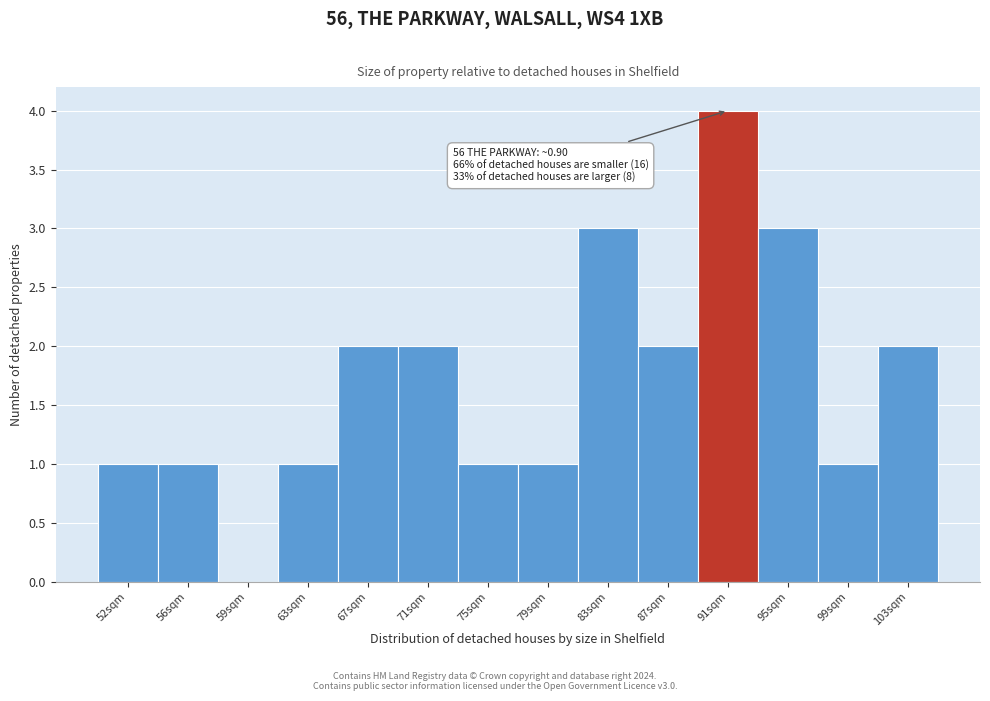

Reading right to left, extract all data points from this chart.

103sqm=2	99sqm=1	95sqm=3	91sqm=4	87sqm=2	83sqm=3	79sqm=1	75sqm=1	71sqm=2	67sqm=2	63sqm=1	59sqm=0	56sqm=1	52sqm=1